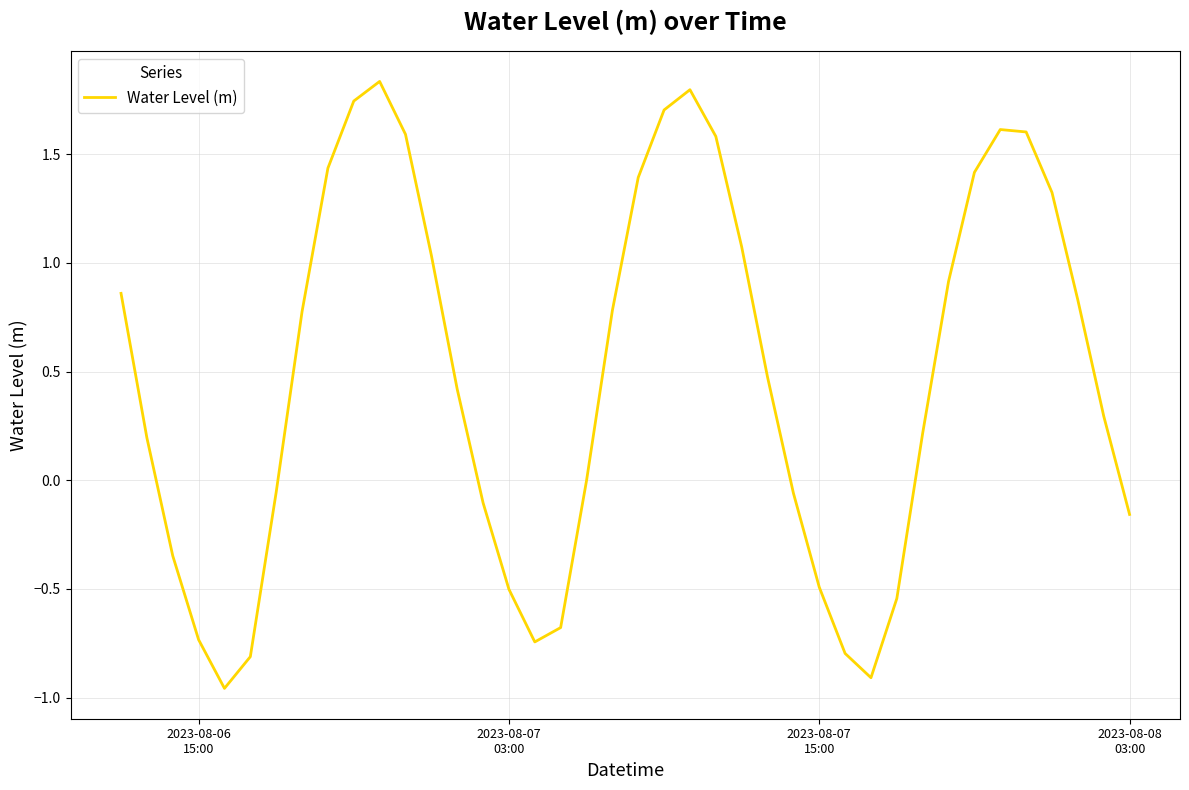

What is the difference between the maximum and minimum values?

2.8